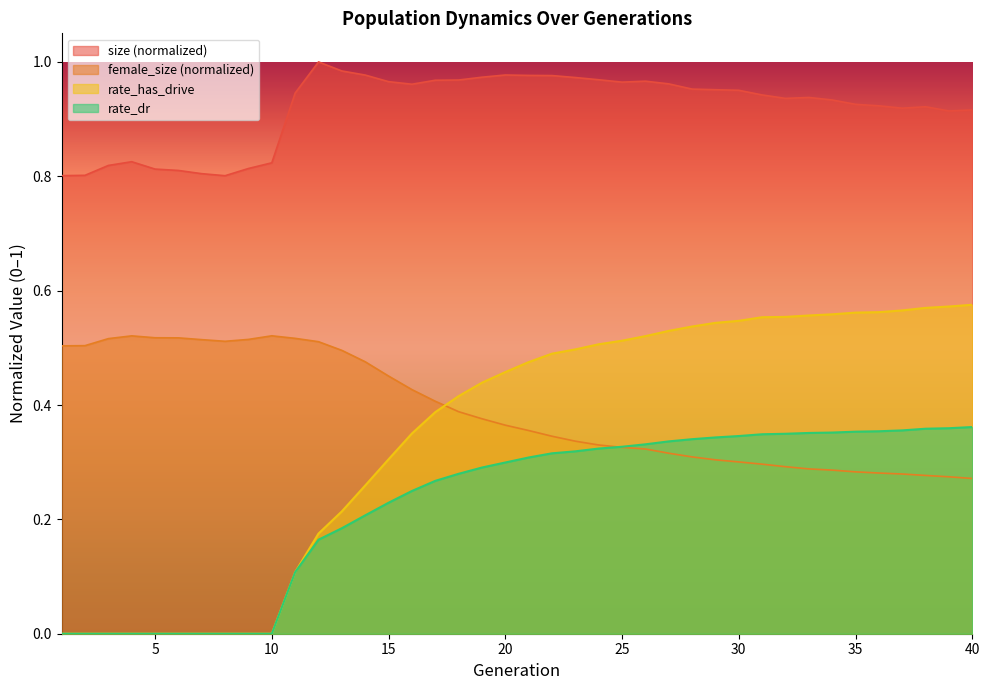

Which series has the largest total across all categories?

size (normalized)